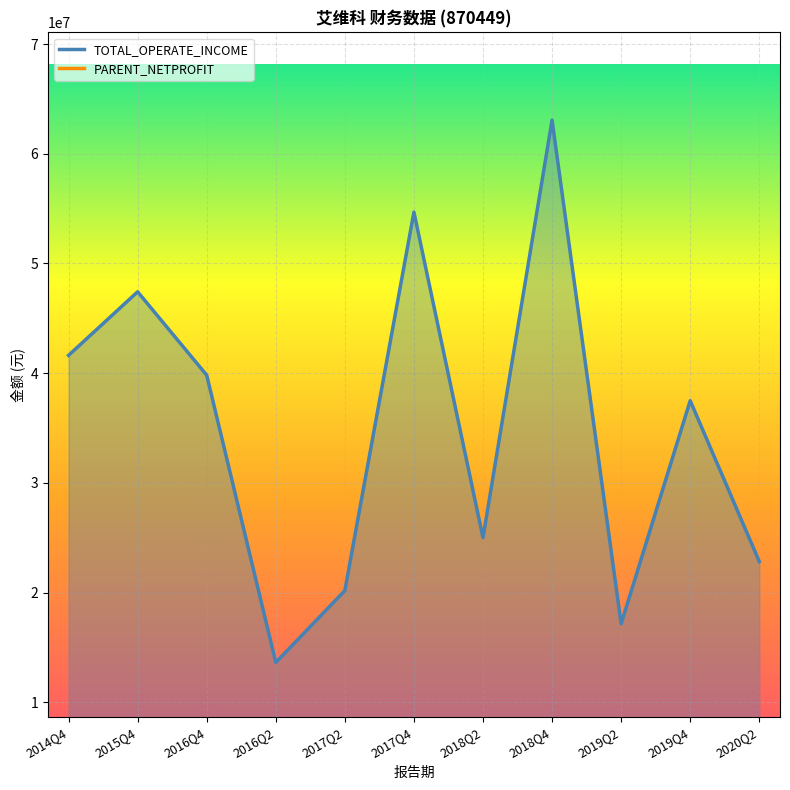

Rank the series at 2020Q2 from highest to lowest value.

TOTAL_OPERATE_INCOME, PARENT_NETPROFIT